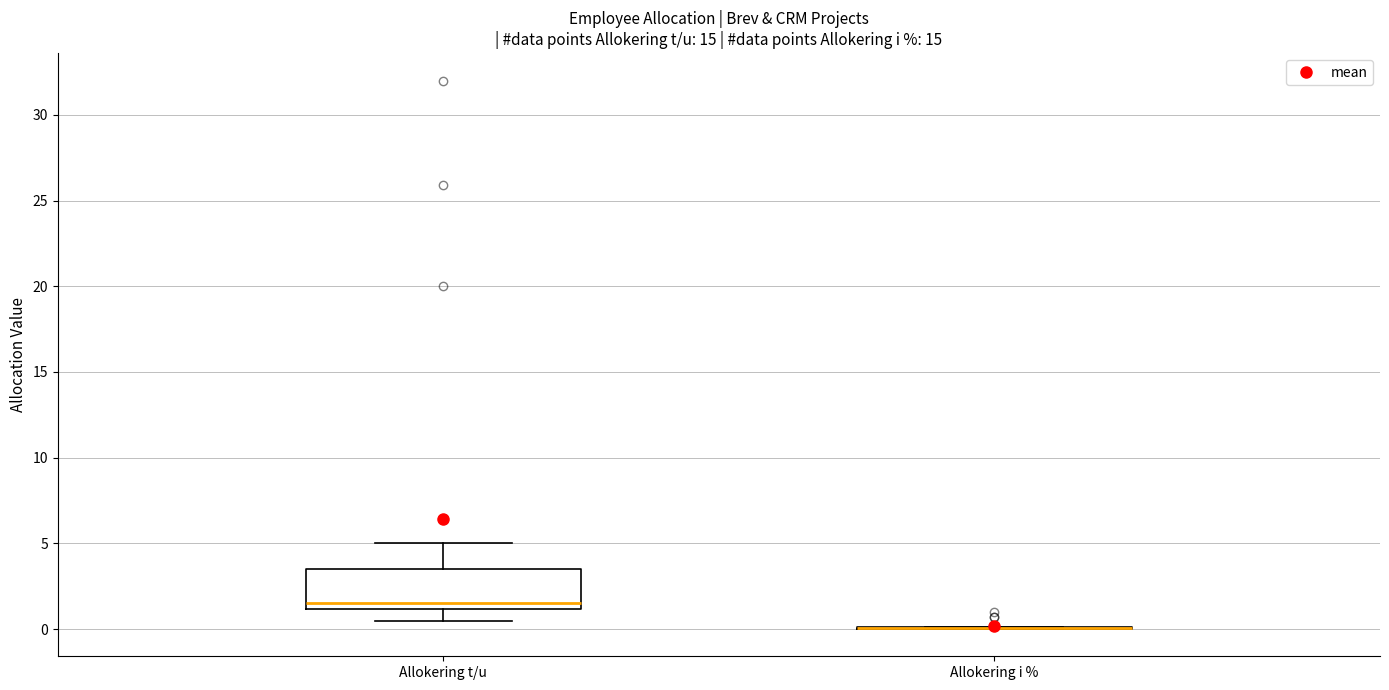

Where is the upper edge of the box for Allokering t/u on the y-axis? The values are not printed on the chart, so give them approximately, as read against the axis.

3.5